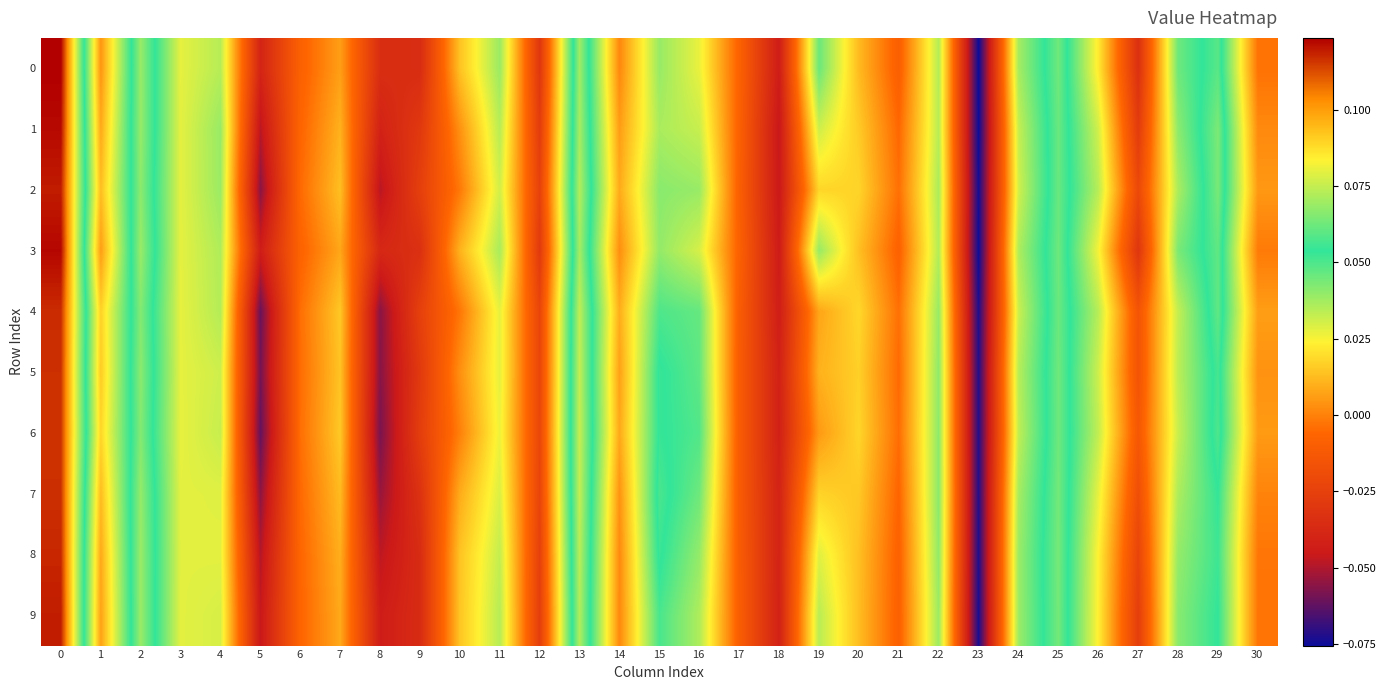

Which series has the largest total across all categories?

4